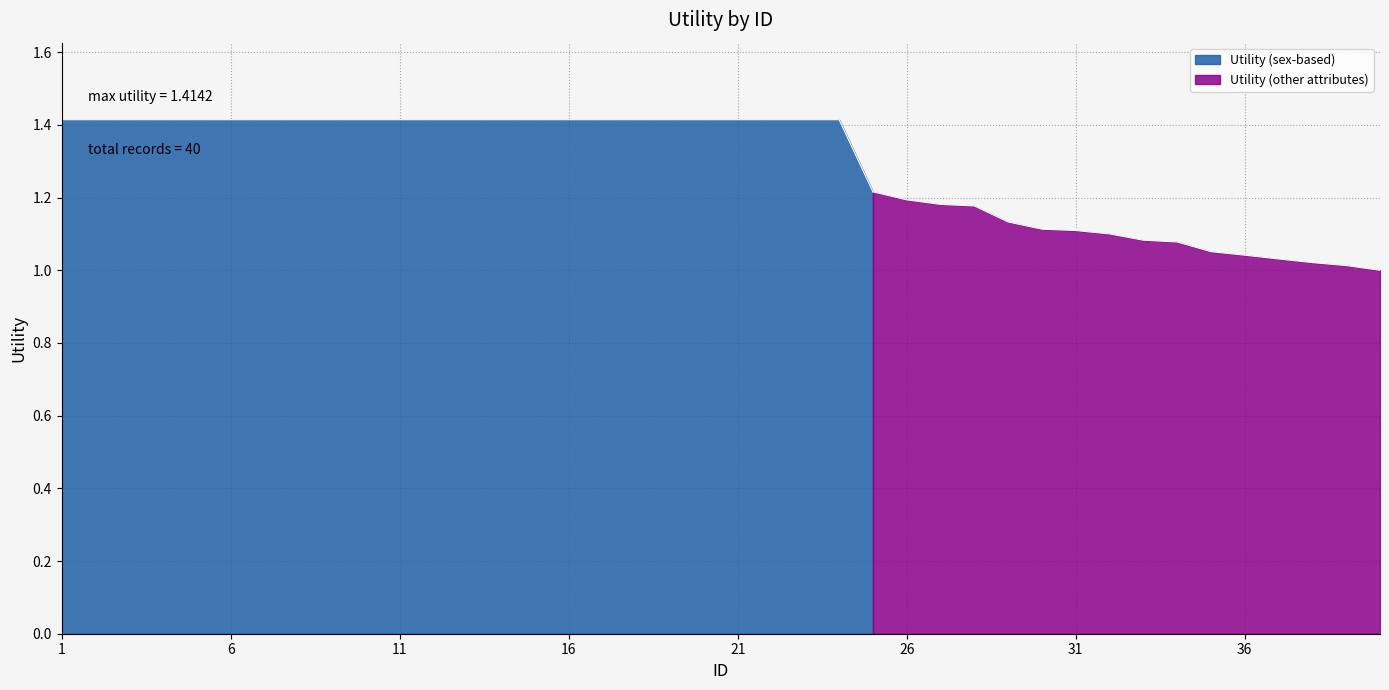

The value at 28 is 1.9. True or false?

False